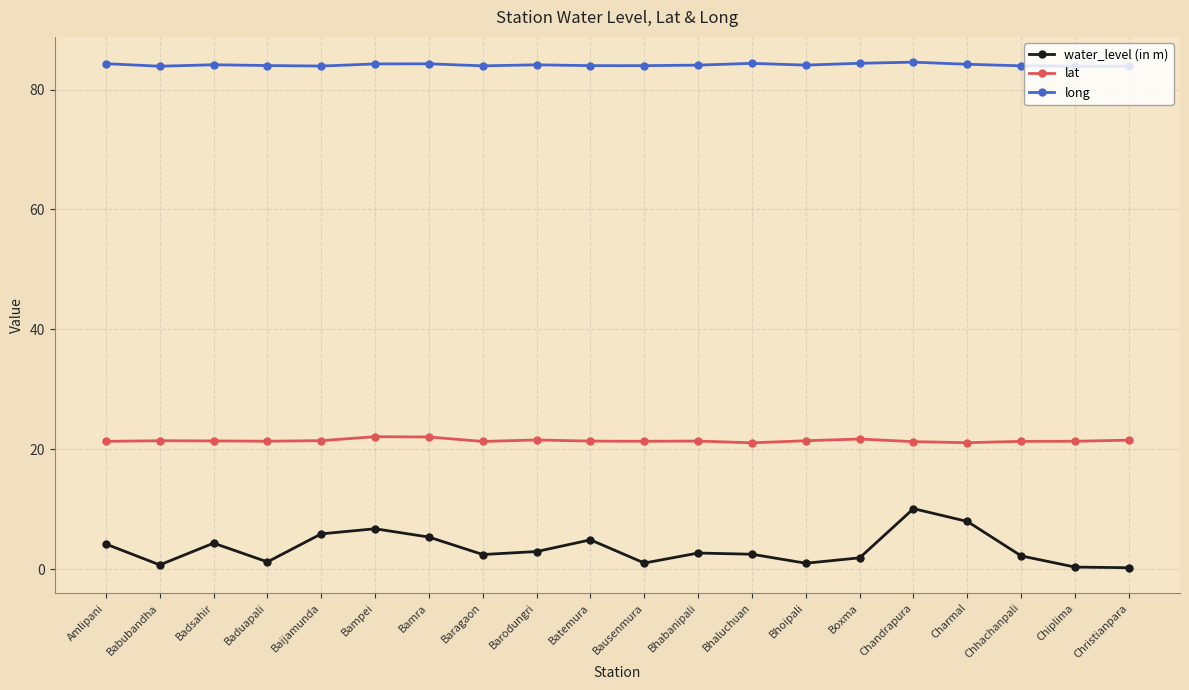

What is the label of the 14th point from the right?

Bamra